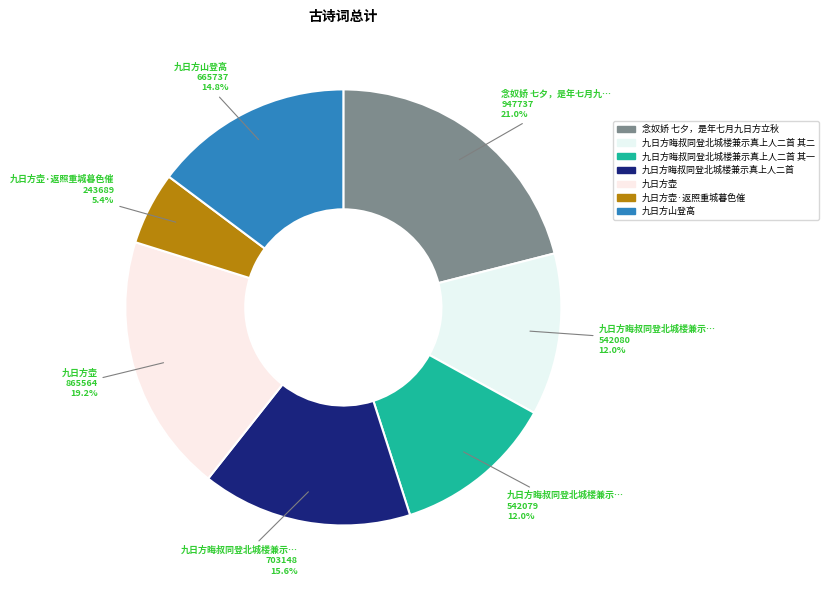

How many segments does this pie chart have?

7